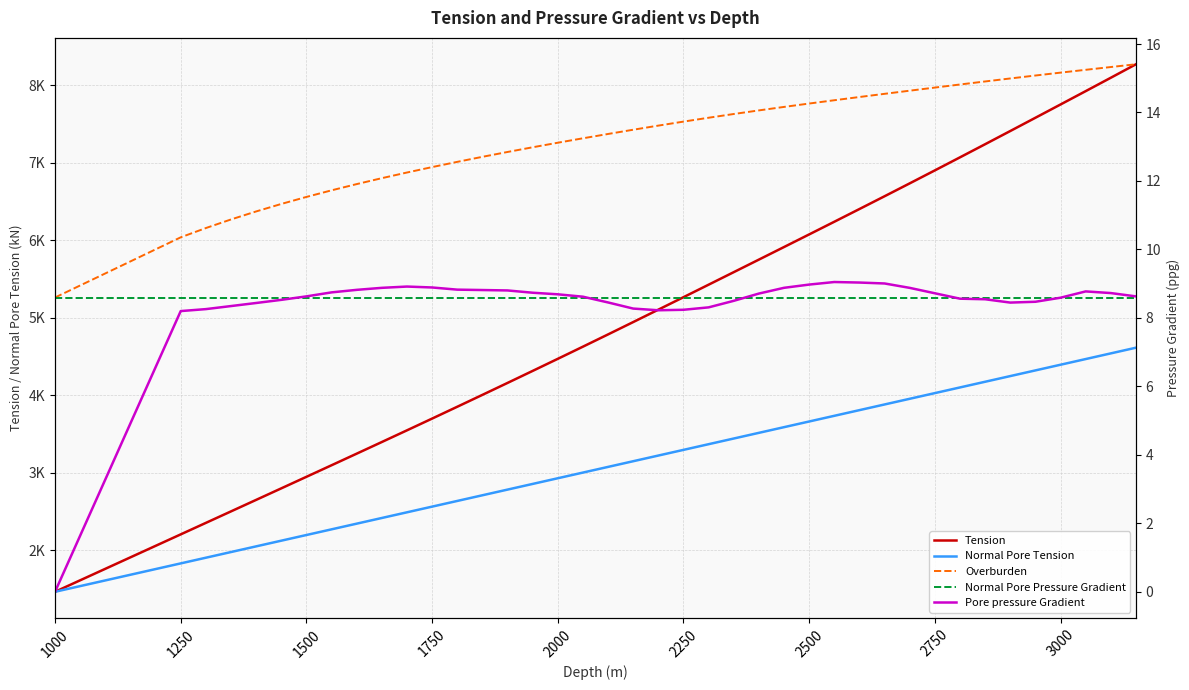

How many lines are shown in the chart?

5